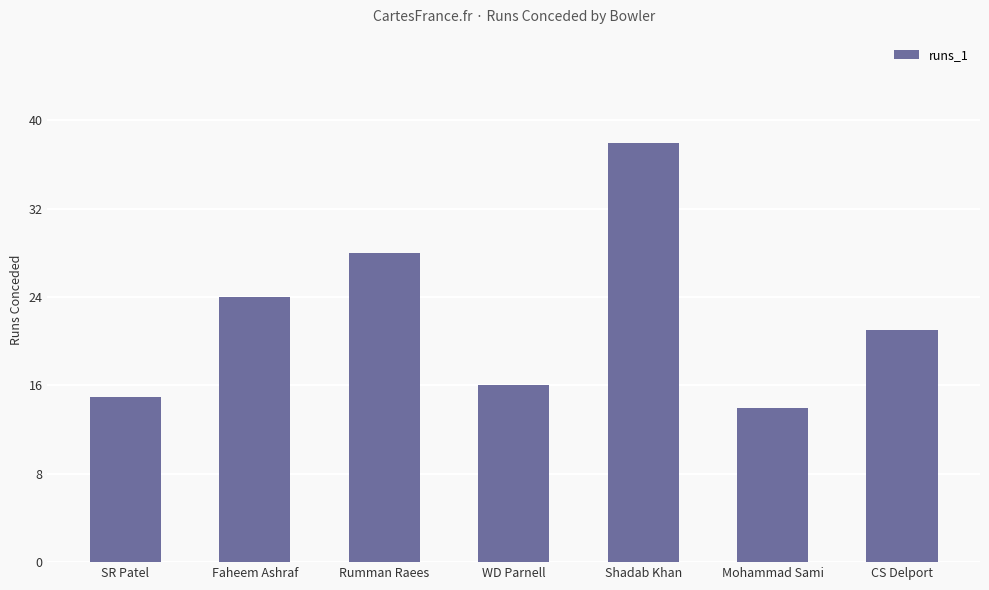

What is the minimum value shown in the chart?

14